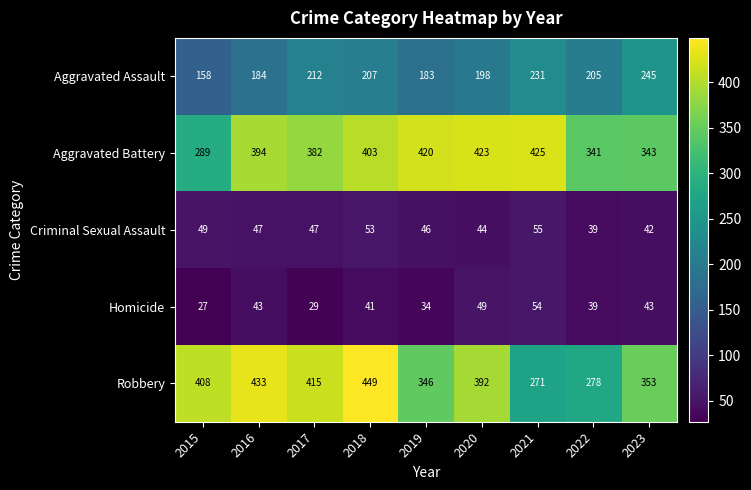

What is the difference between the Homicide values at 2020 and 2016?

6